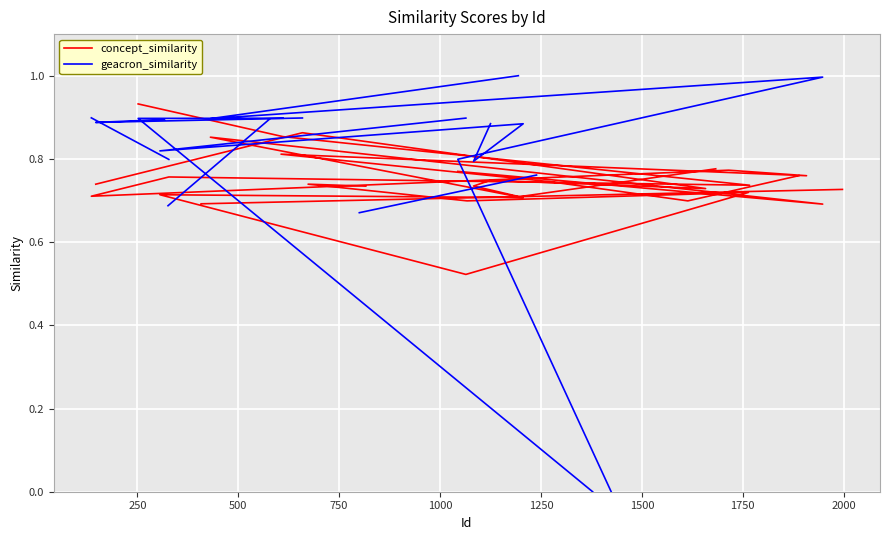

After their last crossing, which series has the higher values: concept_similarity or geacron_similarity?

concept_similarity